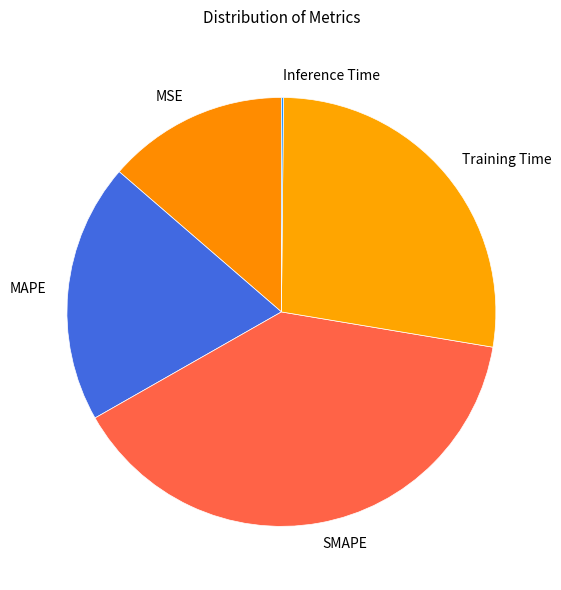

Is the sum of SMAPE and Training Time greater than half?

Yes